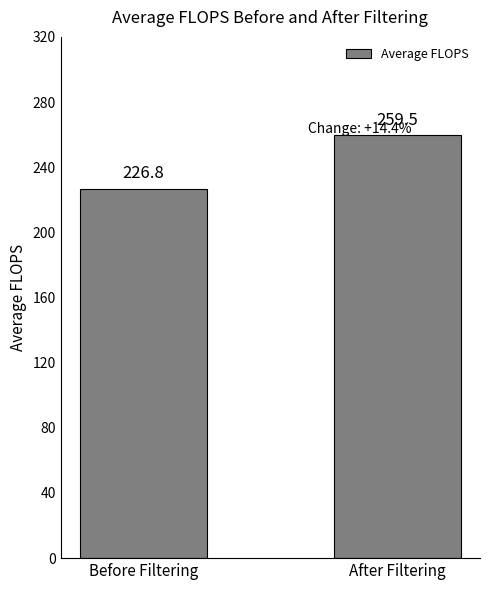

List the labels in order of value, smallest first.

Before Filtering, After Filtering